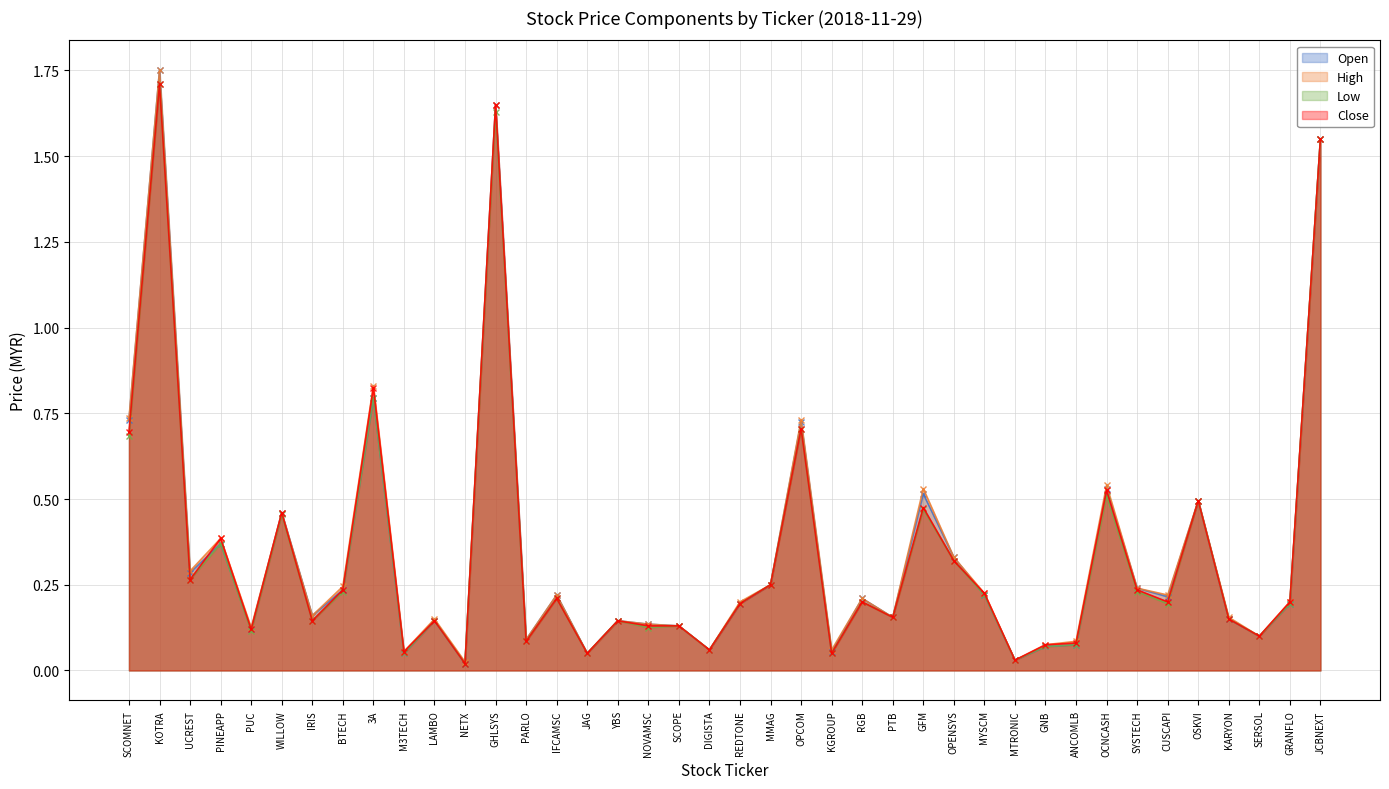

The value of High at WILLOW is 0.2. True or false?

False